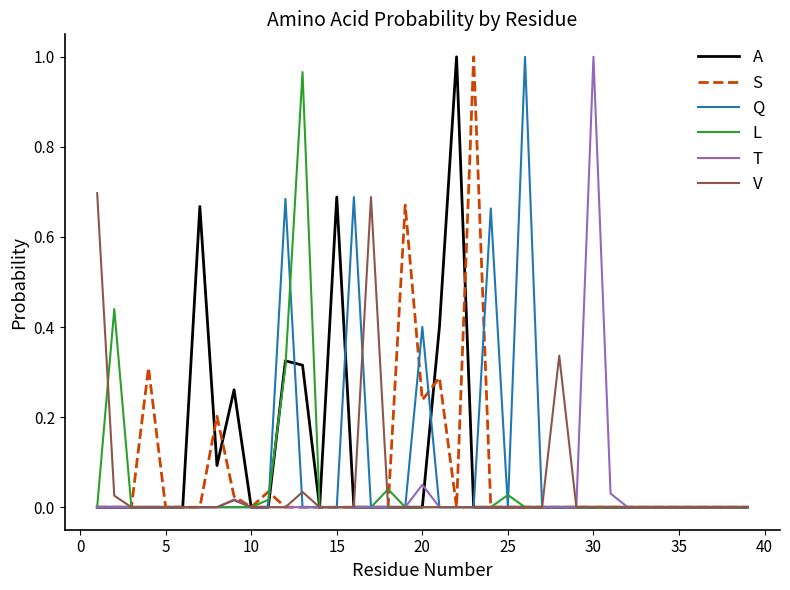

What is the sum of all T values?

1.1